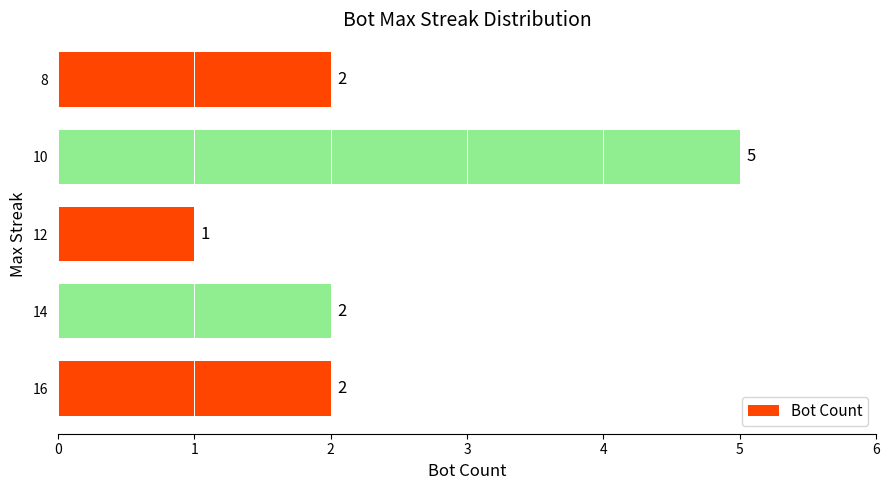

Reading top to bottom, extract all data points from this chart.

8=2	10=5	12=1	14=2	16=2